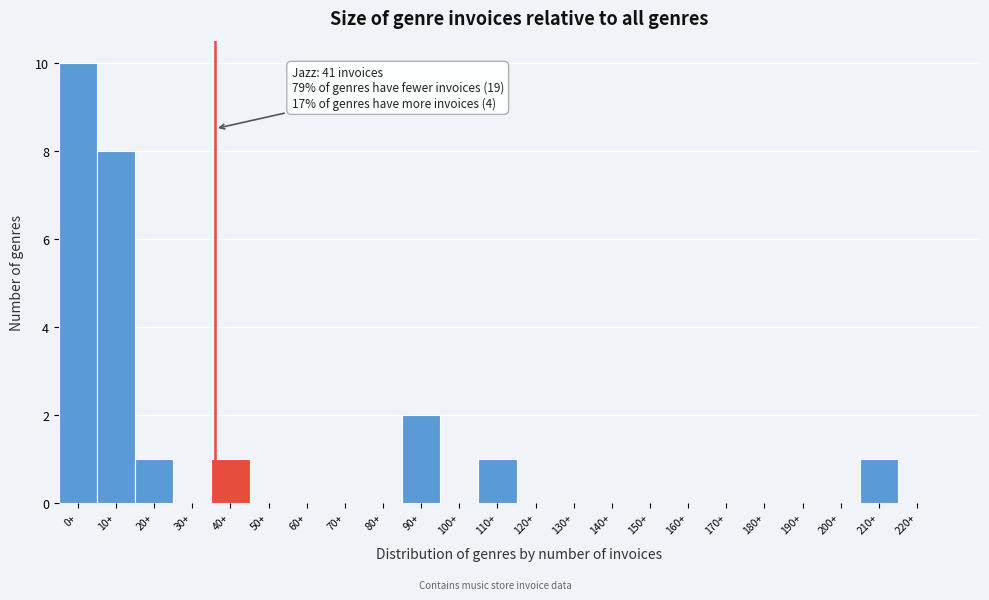

Reading left to right, extract all data points from this chart.

0+=10	10+=8	20+=1	30+=0	40+=1	50+=0	60+=0	70+=0	80+=0	90+=2	100+=0	110+=1	120+=0	130+=0	140+=0	150+=0	160+=0	170+=0	180+=0	190+=0	200+=0	210+=1	220+=0